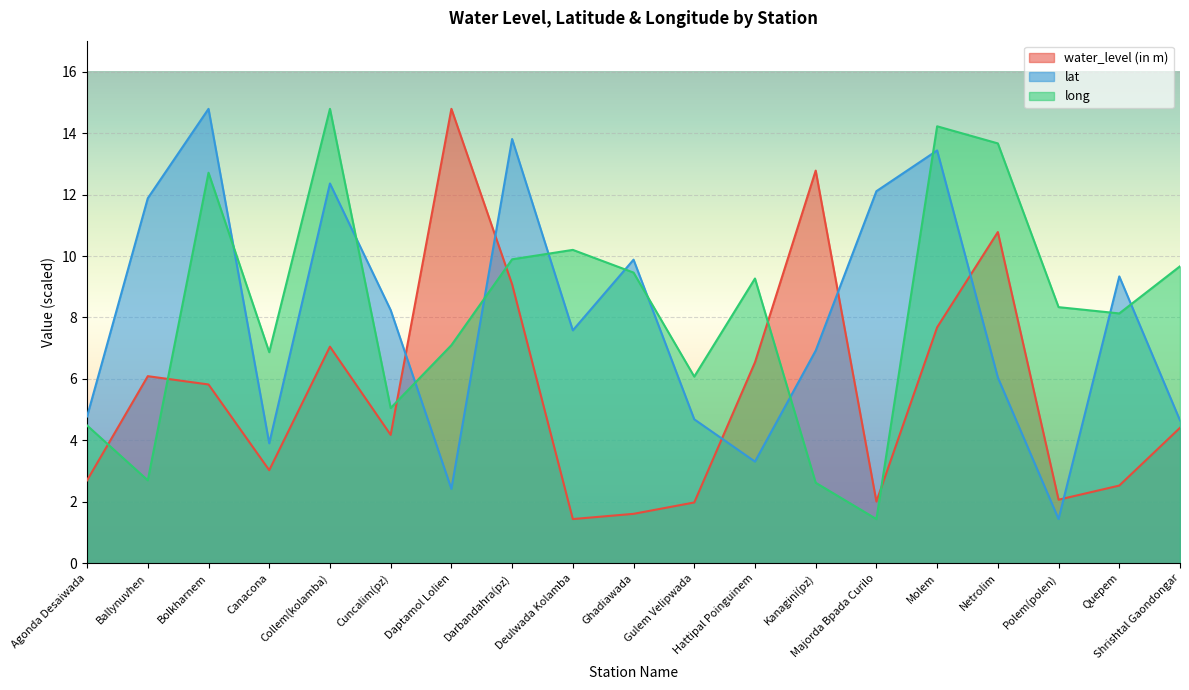

Reading right to left, list all the values displayed in this chart.

water_level (in m): 4.4	2.5	2.1	10.8	7.7	2.0	12.8	6.5	2.0	1.6	1.4	9.1	14.8	4.2	7.0	3.0	5.8	6.1	2.7
lat: 4.7	9.3	1.4	6.0	13.4	12.1	6.9	3.3	4.7	9.9	7.6	13.8	2.4	8.2	12.4	3.9	14.8	11.9	4.8
long: 9.7	8.1	8.3	13.7	14.2	1.4	2.6	9.3	6.1	9.5	10.2	9.9	7.1	5.1	14.8	6.9	12.7	2.7	4.5